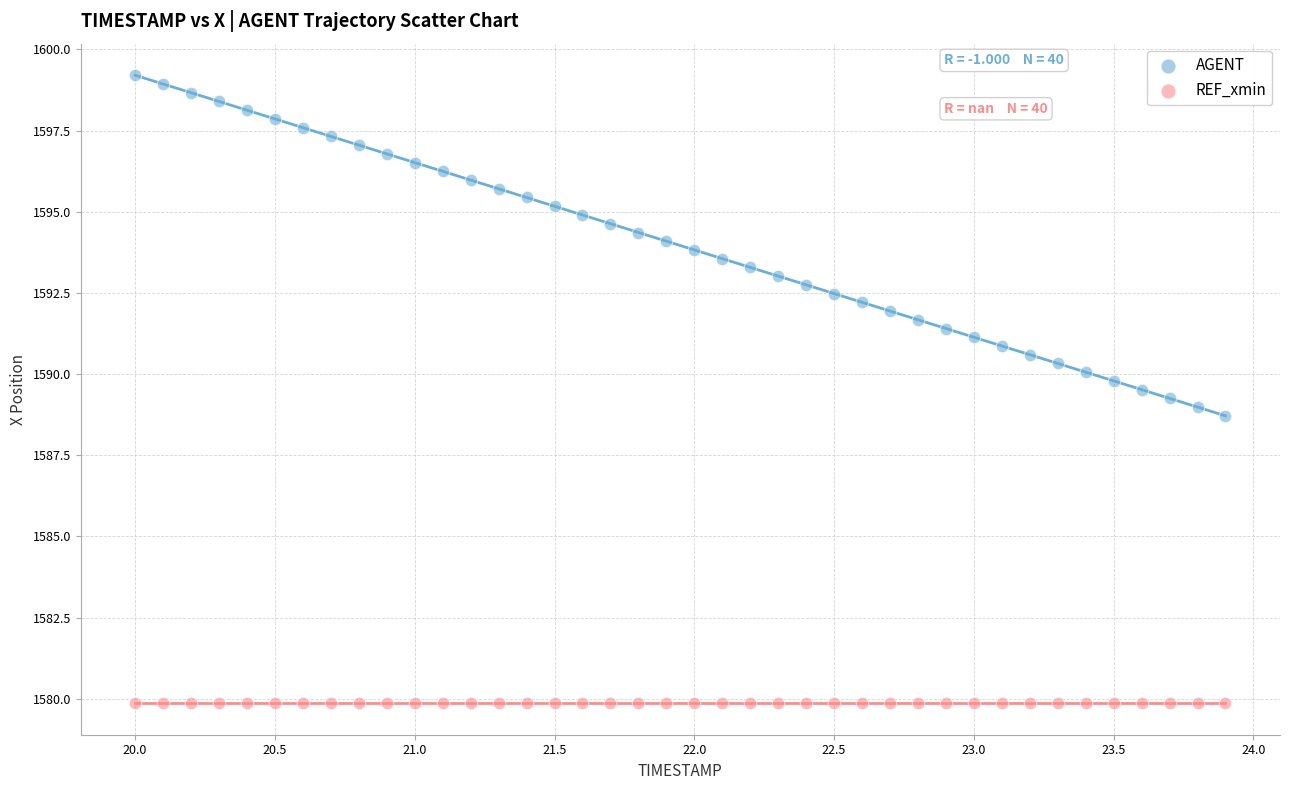

Which series contains the highest Y value?

AGENT